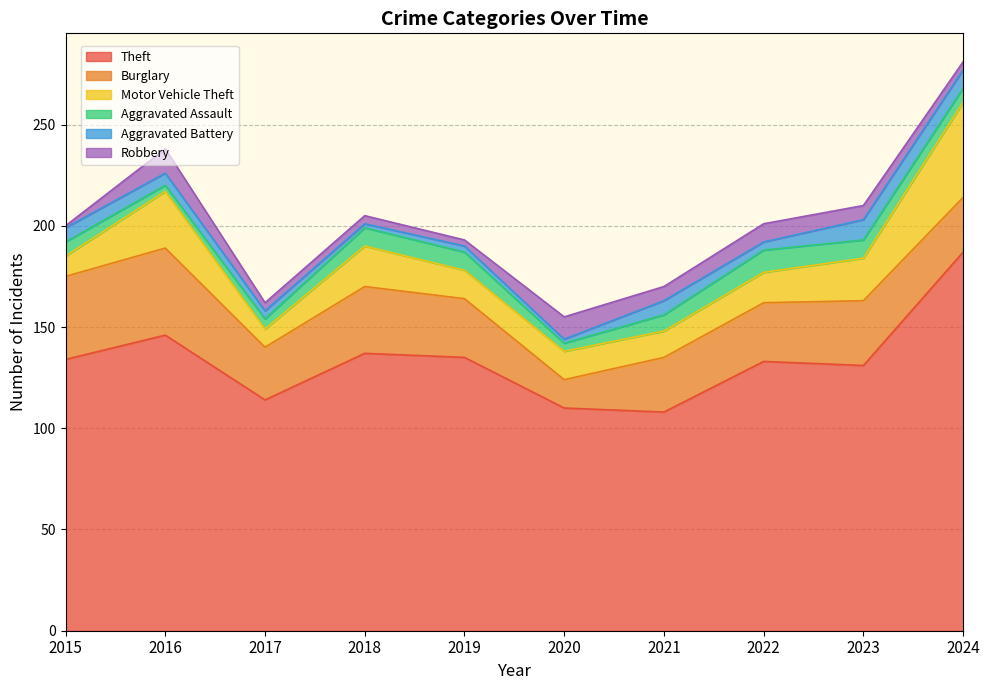

How many values in the Robbery series exceed 7?

3